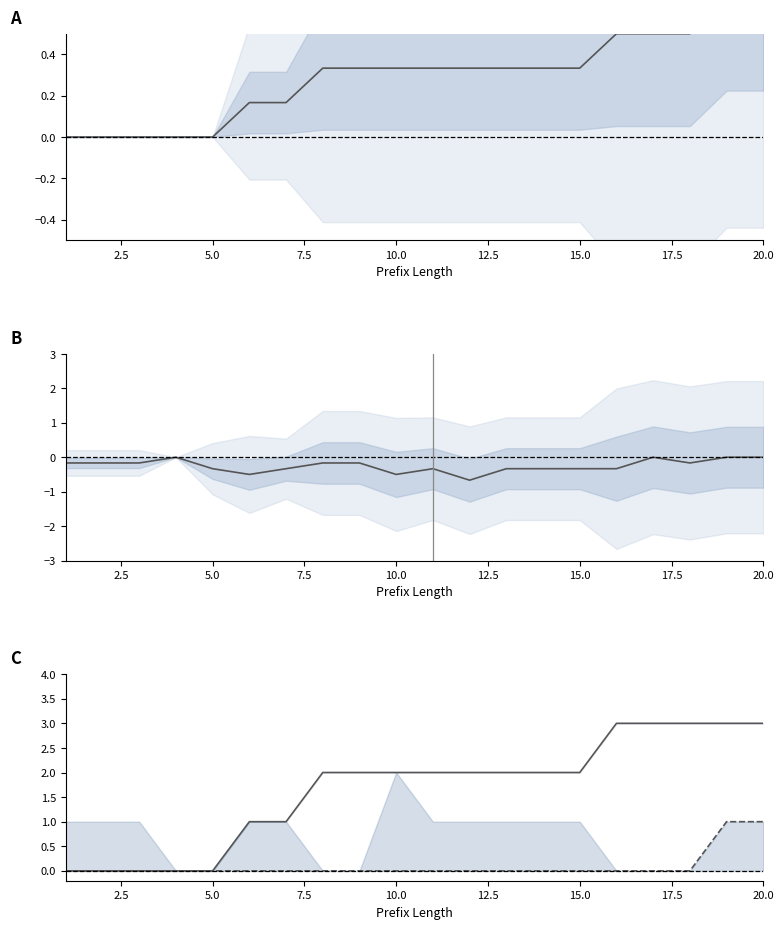

What is the sum of the W_Completeren aanvraag-COMPLETE values at 19 and 15.0?

4.0